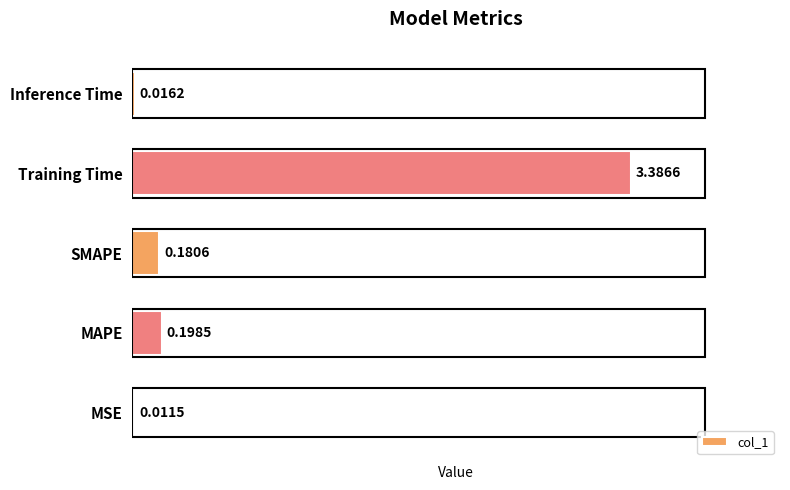

Which label corresponds to the largest value in the chart?

Training Time